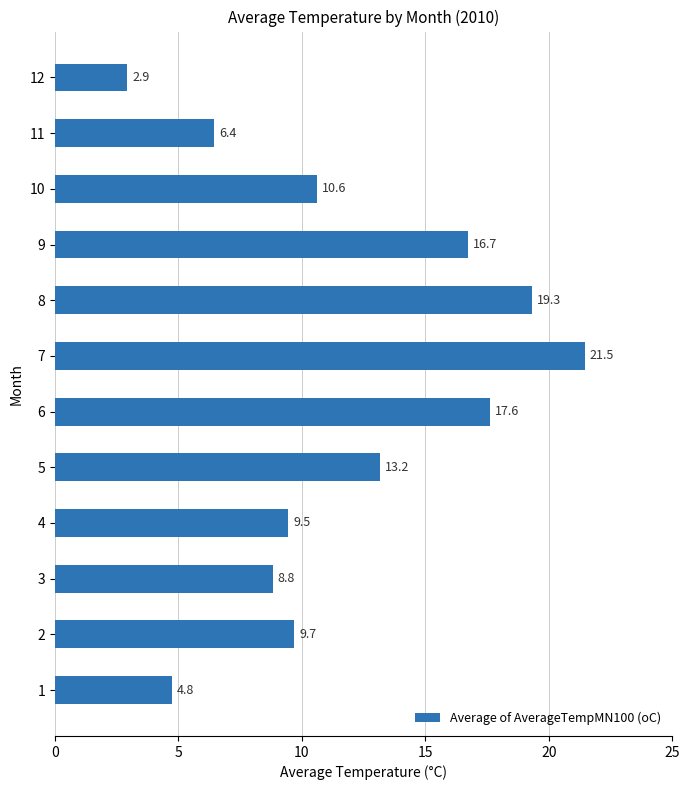

Read the value at 5.

13.2